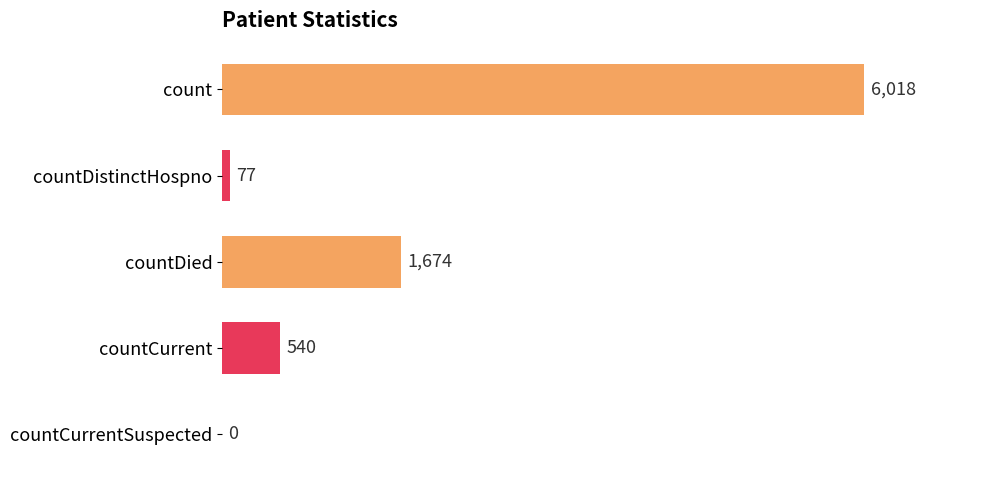

What is the maximum value shown in the chart?

6018